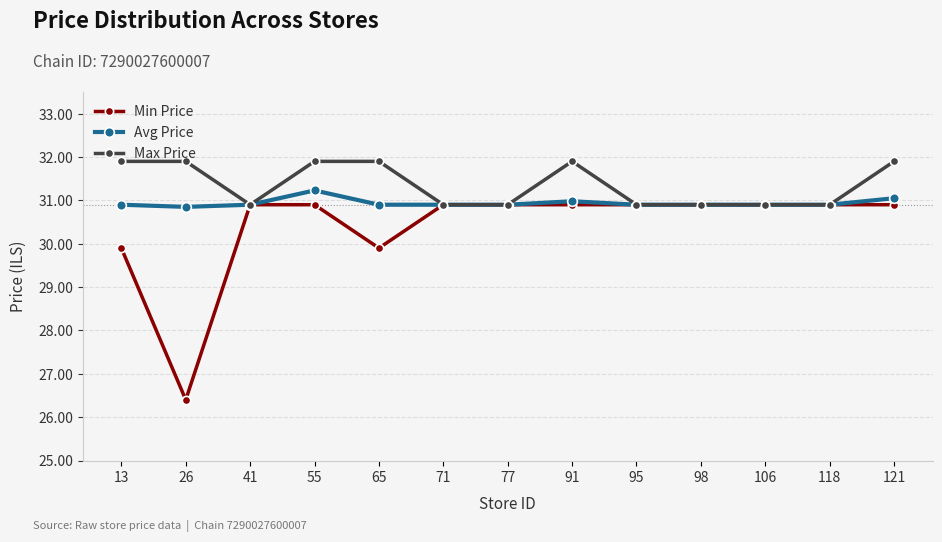

At how many categories does at least one series exceed 27?

13